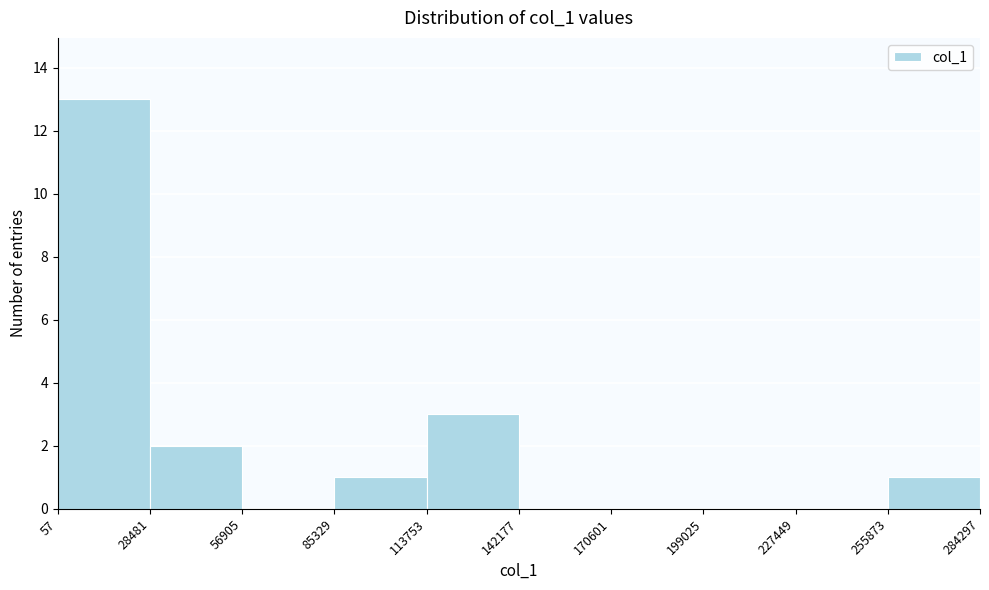

Reading left to right, transcribe this chart: for each bar, give the range it covers on the x-axis and its height. The values are not printed on the chart, so give them approximately, as read against the axis.

57 to 28481: 13
28481 to 56905: 2
56905 to 85329: 0
85329 to 113753: 1
113753 to 142177: 3
142177 to 170601: 0
170601 to 199025: 0
199025 to 227449: 0
227449 to 255873: 0
255873 to 284297: 1